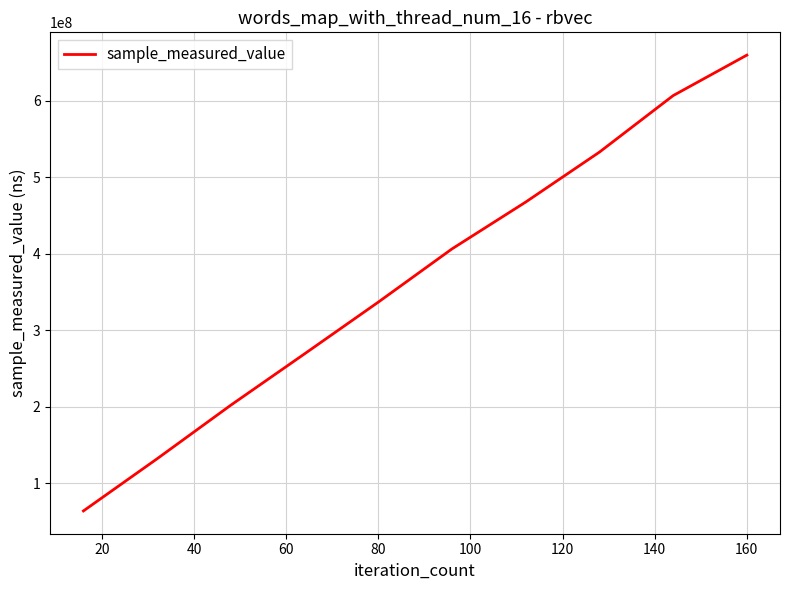

How many values are between 202280323 and 532954164?

6